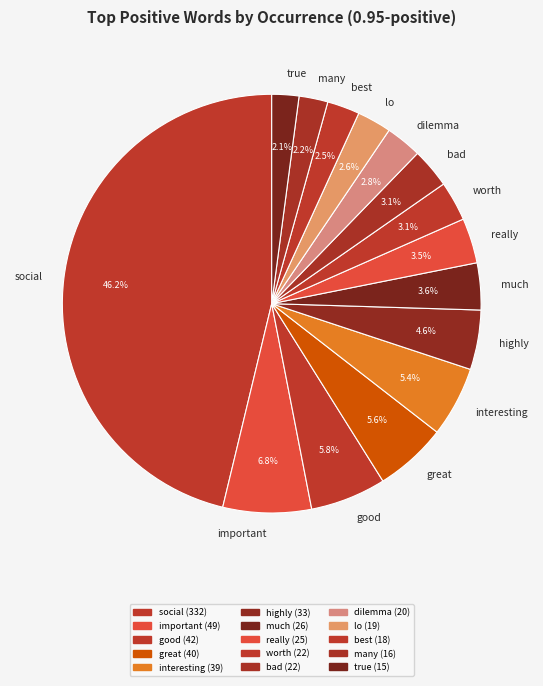

How many segments does this pie chart have?

15